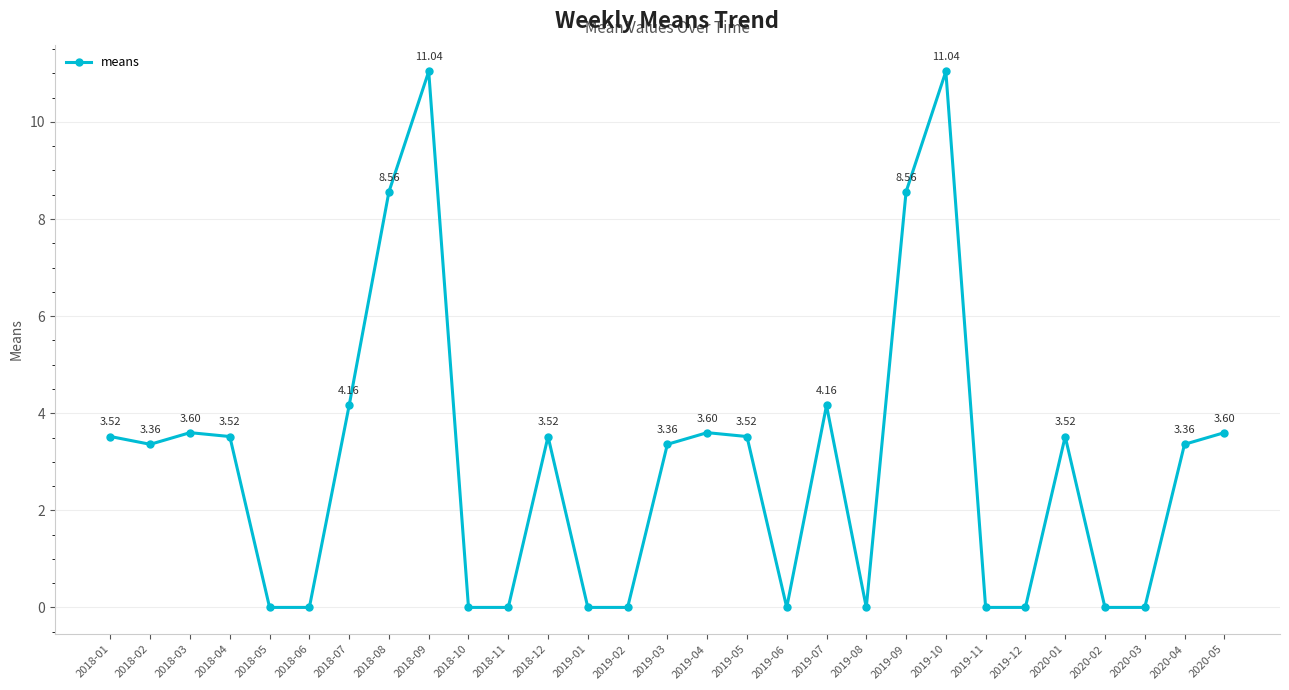

What is the change in value from 2019-08 to 2020-01?

+3.5